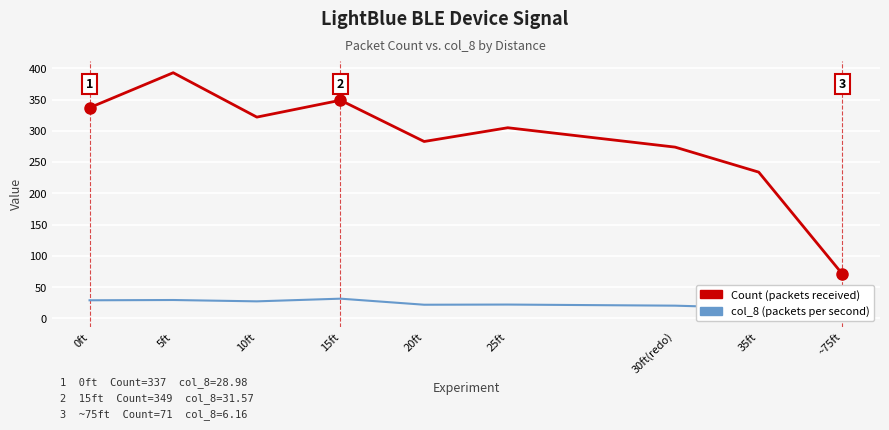

What is the difference between the Count (packets received) values at 30ft(redo) and 20ft?

9.0